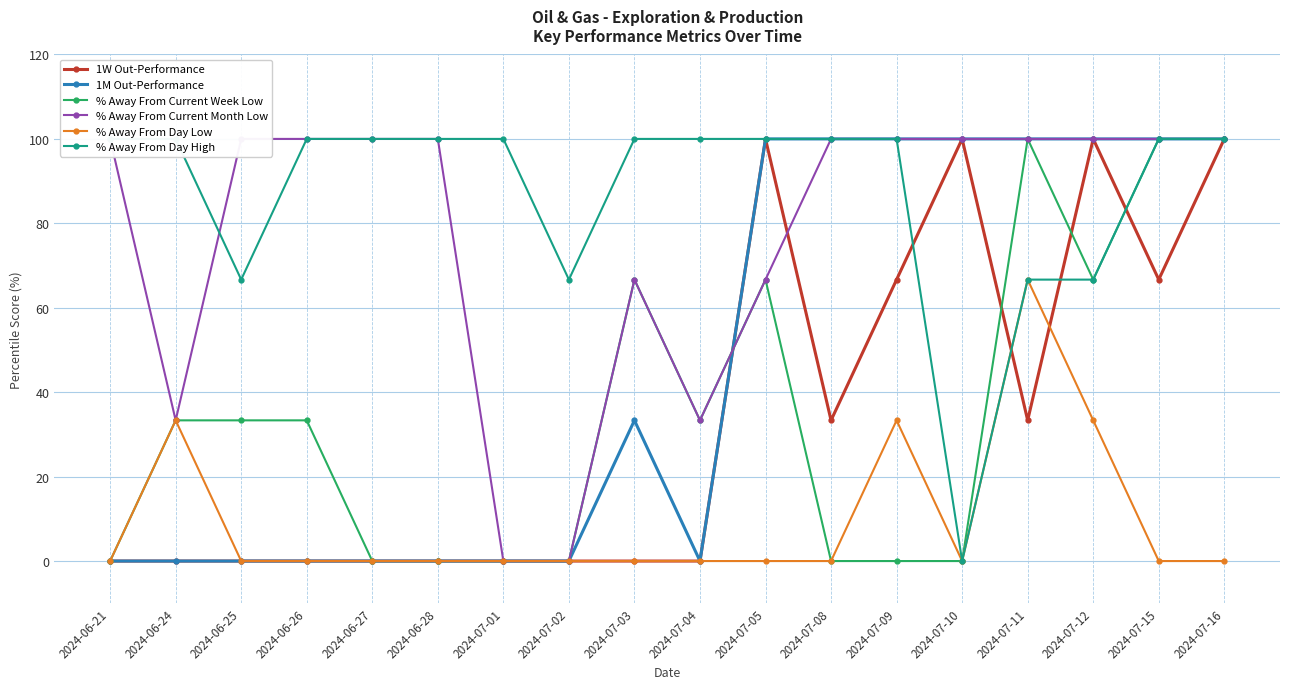

True or false: % Away From Day High and 1M Out-Performance intersect in this chart.

False